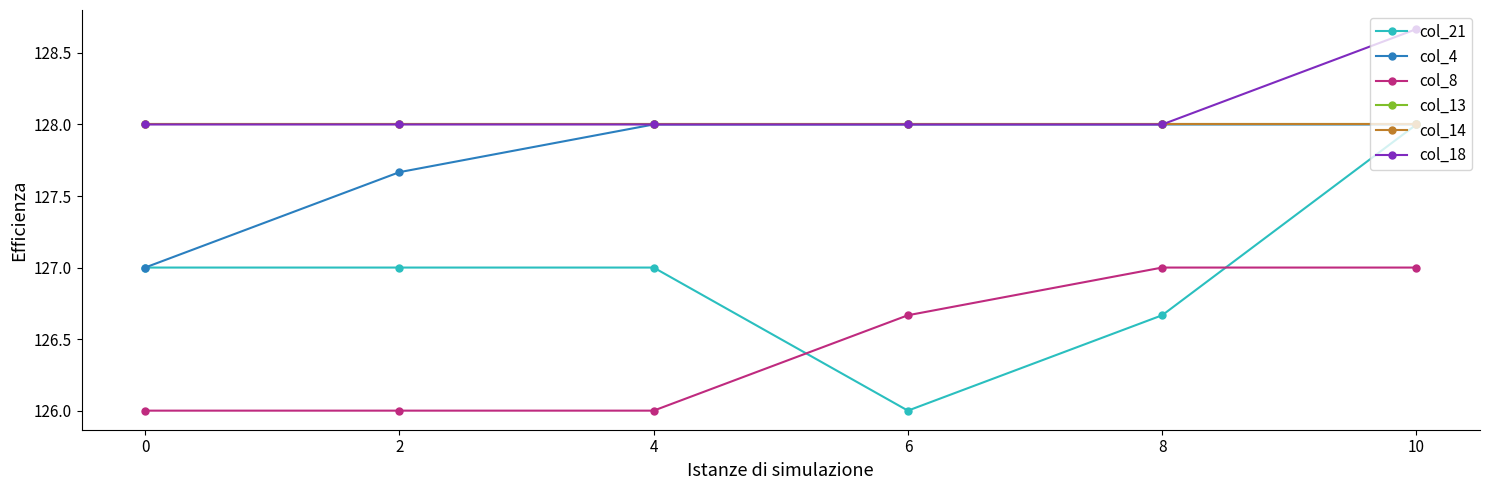

Does the chart have visible grid lines?

No